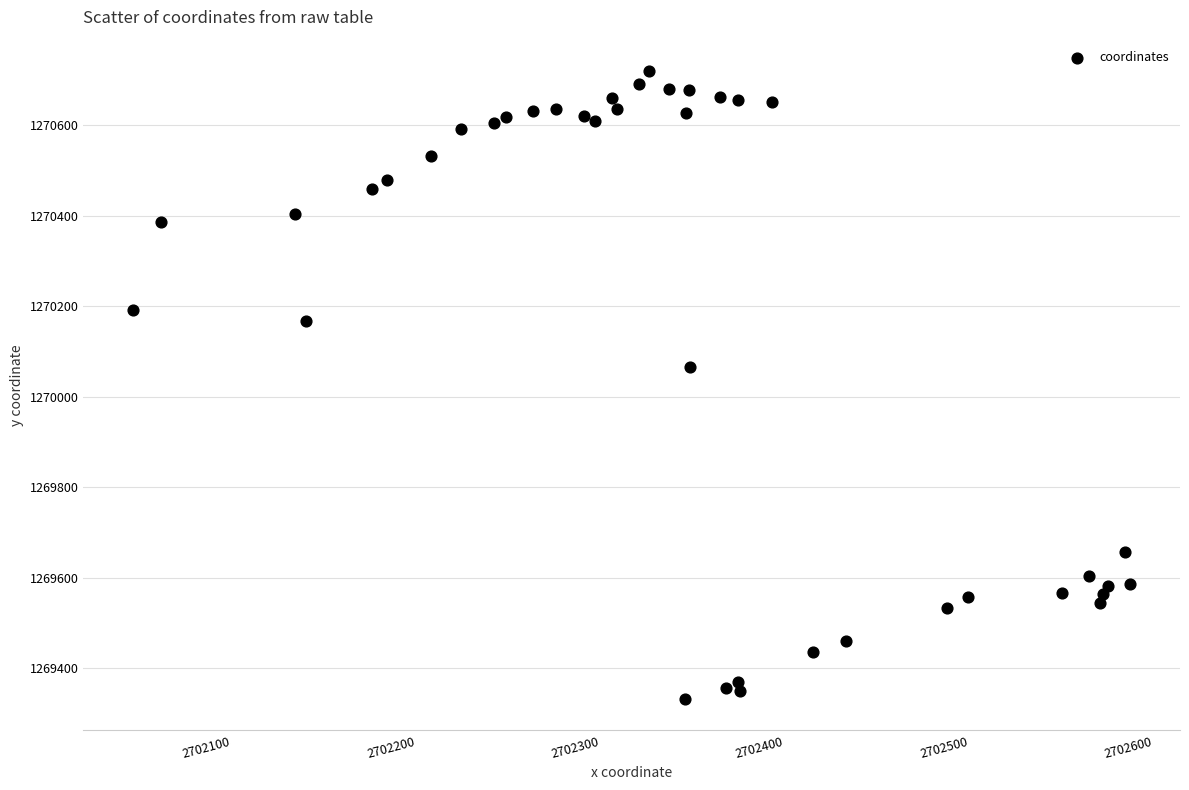

What is the range of X values (max minus min)?

540.6